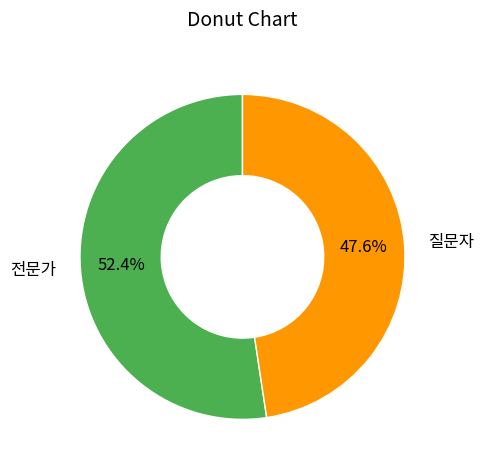

What is the smallest slice in the pie chart?

질문자